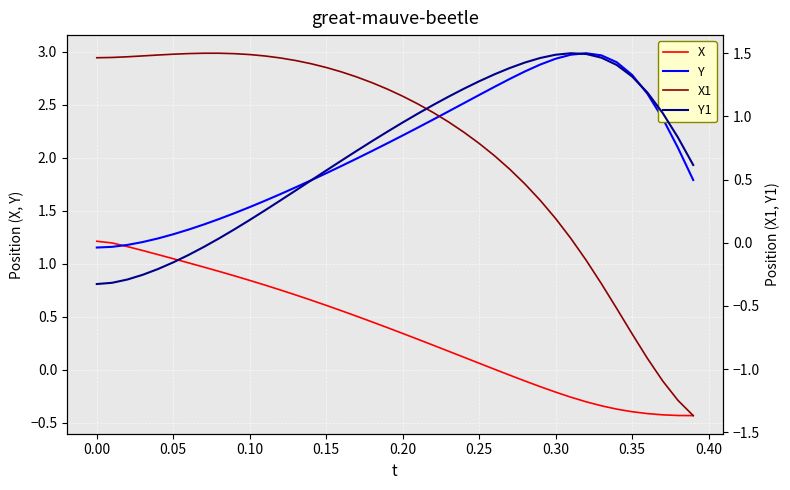

How many interior local peaks does the Y1 series have?

1